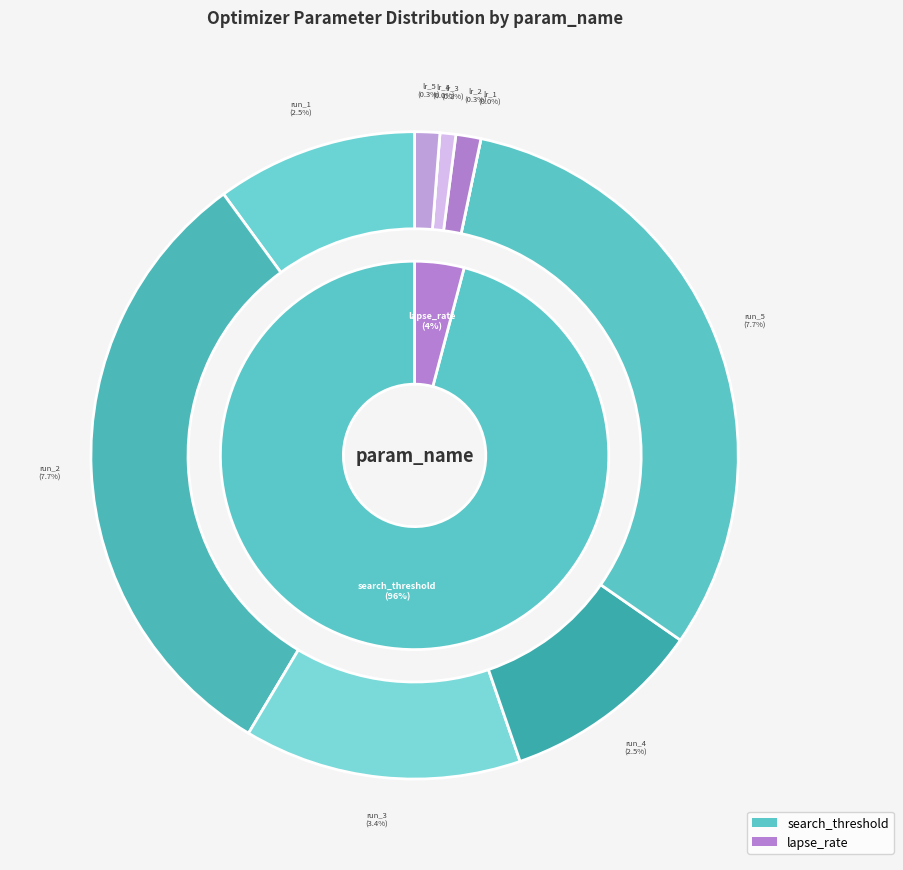

To the nearest percent, what is the average slice percentage?

5%